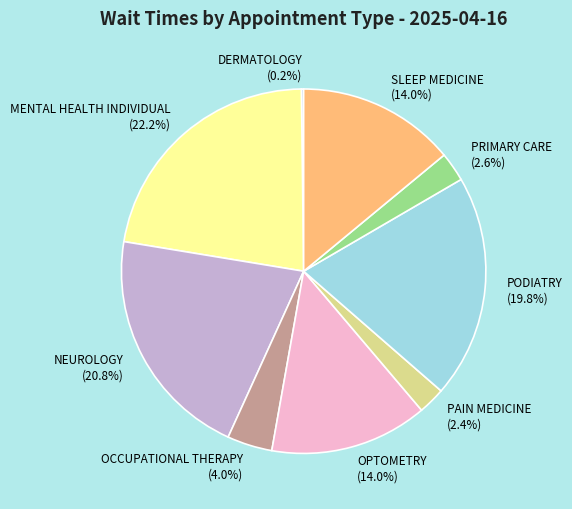

Is it true that SLEEP MEDICINE is 14% of the pie?

True